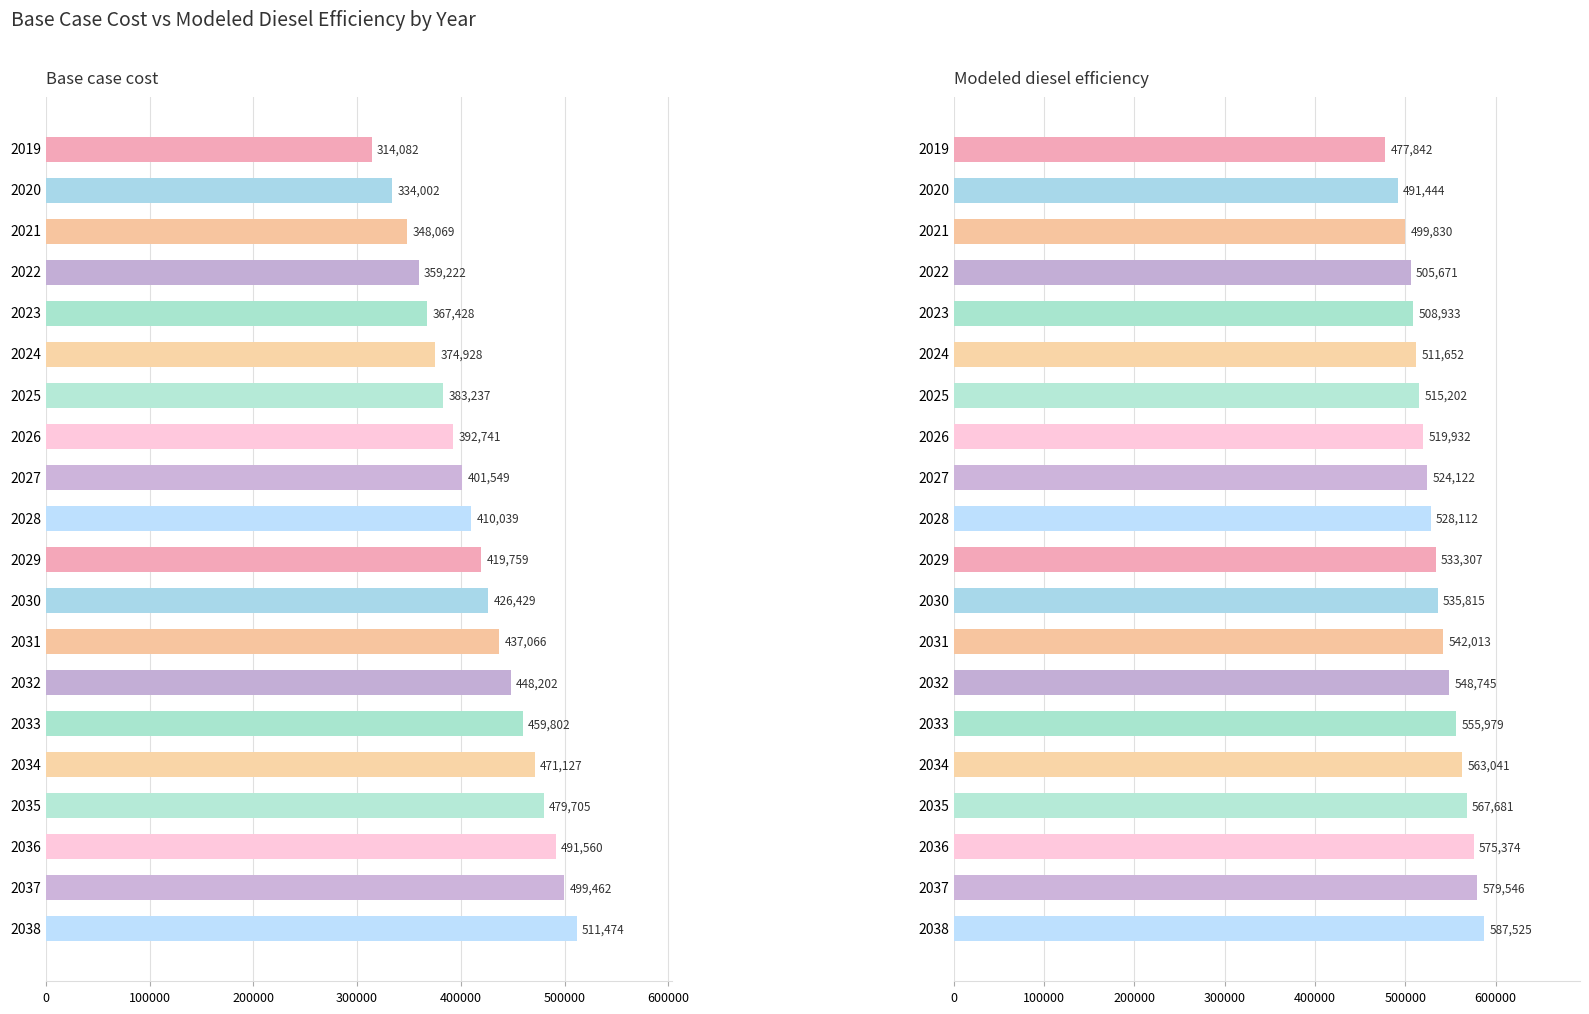

Does the chart contain any negative values?

No